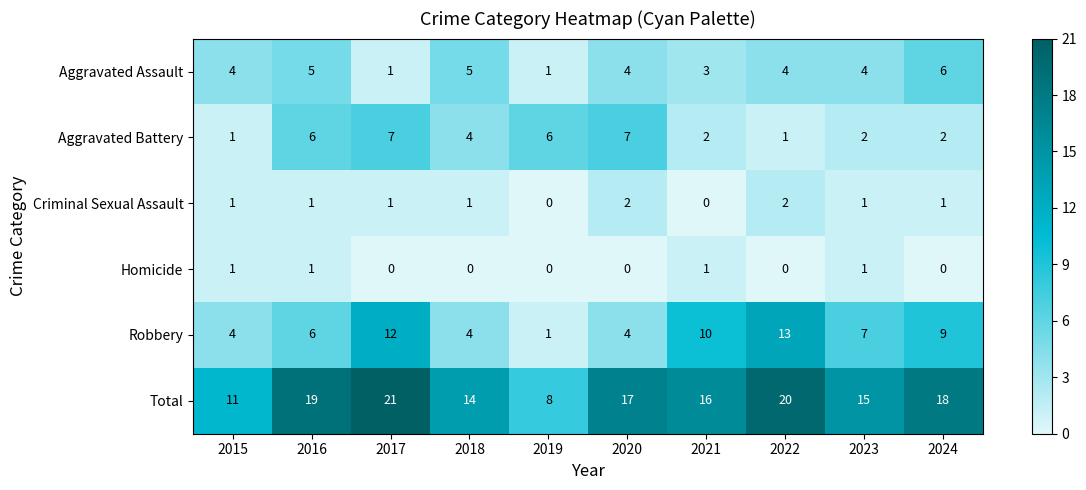

What is the difference between the maximum and second lowest values in the Aggravated Battery series?

6